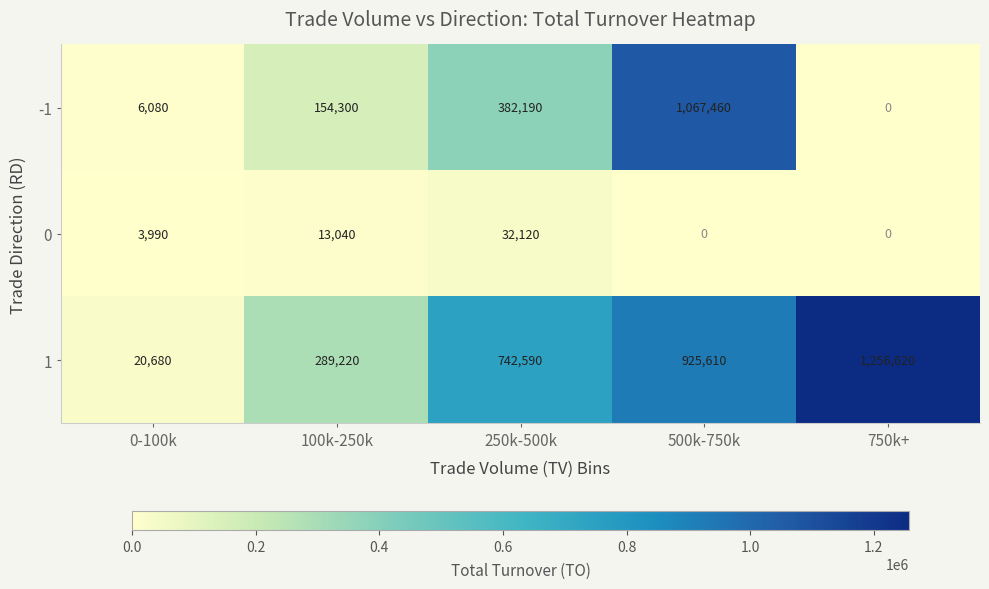

List the series in order of their overall mean, highest first.

1, -1, 0